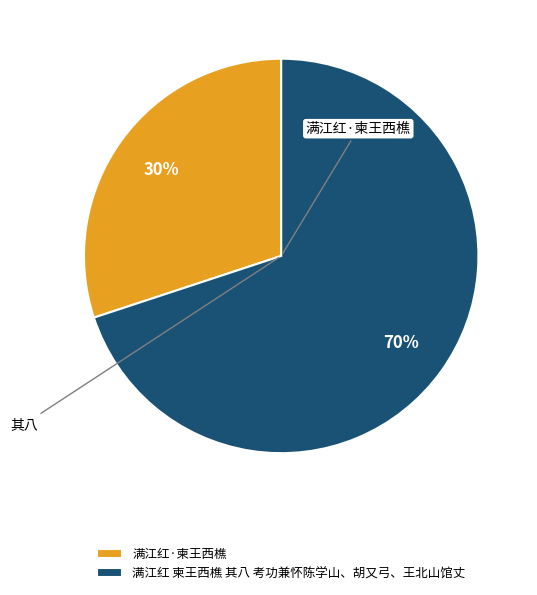

To the nearest percent, what percentage of the pie is 满江红·柬王西樵?

30%